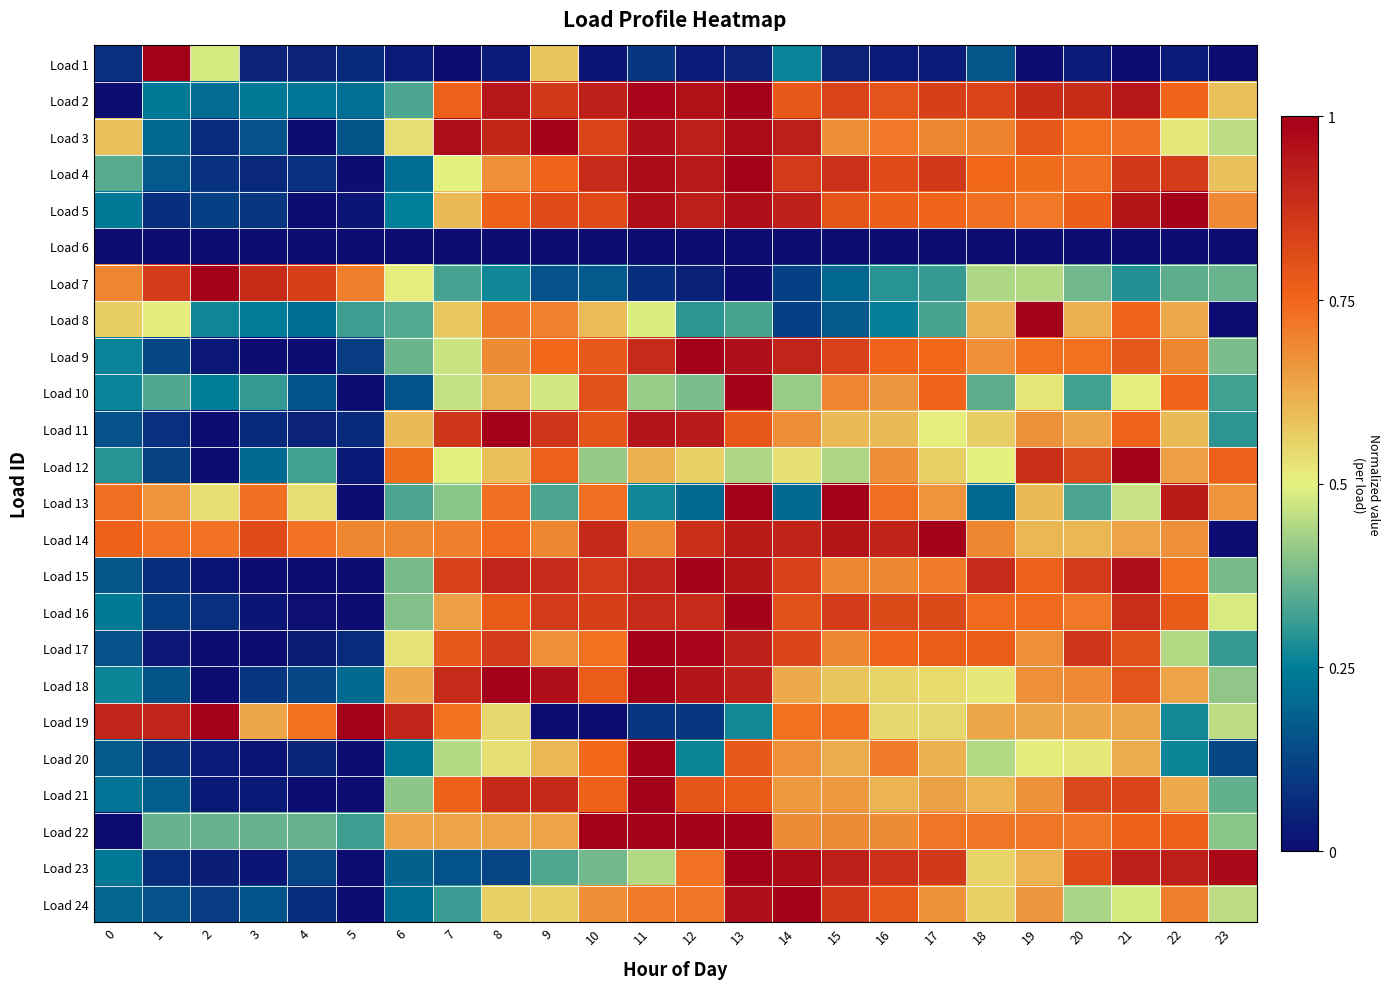

Reading right to left, transcribe all the data shown in this chart.

Load 1: 23=0.0	22=0.0	21=0.0	20=0.0	19=0.0	18=0.2	17=0.0	16=0.0	15=0.0	14=0.3	13=0.0	12=0.0	11=0.1	10=0.0	9=0.6	8=0.0	7=0.0	6=0.0	5=0.1	4=0.0	3=0.0	2=0.5	1=1.0	0=0.1
Load 2: 23=0.6	22=0.8	21=0.9	20=0.9	19=0.9	18=0.8	17=0.8	16=0.8	15=0.8	14=0.8	13=1.0	12=1.0	11=1.0	10=0.9	9=0.9	8=0.9	7=0.8	6=0.3	5=0.2	4=0.2	3=0.2	2=0.2	1=0.2	0=0.0
Load 3: 23=0.5	22=0.5	21=0.7	20=0.7	19=0.8	18=0.7	17=0.7	16=0.7	15=0.7	14=0.9	13=1.0	12=0.9	11=1.0	10=0.8	9=1.0	8=0.9	7=1.0	6=0.5	5=0.2	4=0.0	3=0.2	2=0.1	1=0.2	0=0.6
Load 4: 23=0.6	22=0.8	21=0.9	20=0.7	19=0.7	18=0.7	17=0.9	16=0.8	15=0.9	14=0.9	13=1.0	12=0.9	11=1.0	10=0.9	9=0.8	8=0.7	7=0.5	6=0.2	5=0.0	4=0.1	3=0.1	2=0.1	1=0.2	0=0.3
Load 5: 23=0.7	22=1.0	21=0.9	20=0.8	19=0.7	18=0.7	17=0.8	16=0.8	15=0.8	14=0.9	13=1.0	12=0.9	11=1.0	10=0.8	9=0.8	8=0.8	7=0.6	6=0.3	5=0.0	4=0.0	3=0.1	2=0.1	1=0.1	0=0.2
Load 6: 23=0.0	22=0.0	21=0.0	20=0.0	19=0.0	18=0.0	17=0.0	16=0.0	15=0.0	14=0.0	13=0.0	12=0.0	11=0.0	10=0.0	9=0.0	8=0.0	7=0.0	6=0.0	5=0.0	4=0.0	3=0.0	2=0.0	1=0.0	0=0.0
Load 7: 23=0.4	22=0.4	21=0.3	20=0.4	19=0.4	18=0.4	17=0.3	16=0.3	15=0.2	14=0.1	13=0.0	12=0.0	11=0.1	10=0.2	9=0.1	8=0.3	7=0.3	6=0.5	5=0.7	4=0.8	3=0.9	2=1.0	1=0.8	0=0.7
Load 8: 23=0.0	22=0.6	21=0.8	20=0.6	19=1.0	18=0.6	17=0.3	16=0.3	15=0.2	14=0.1	13=0.3	12=0.3	11=0.5	10=0.6	9=0.7	8=0.7	7=0.6	6=0.3	5=0.3	4=0.2	3=0.2	2=0.3	1=0.5	0=0.6
Load 9: 23=0.4	22=0.7	21=0.8	20=0.7	19=0.7	18=0.7	17=0.7	16=0.8	15=0.8	14=0.9	13=1.0	12=1.0	11=0.9	10=0.8	9=0.7	8=0.7	7=0.5	6=0.4	5=0.1	4=0.0	3=0.0	2=0.0	1=0.1	0=0.3
Load 10: 23=0.3	22=0.8	21=0.5	20=0.3	19=0.5	18=0.4	17=0.8	16=0.7	15=0.7	14=0.4	13=1.0	12=0.4	11=0.4	10=0.8	9=0.5	8=0.6	7=0.5	6=0.2	5=0.0	4=0.2	3=0.3	2=0.2	1=0.3	0=0.3
Load 11: 23=0.3	22=0.6	21=0.8	20=0.6	19=0.7	18=0.6	17=0.5	16=0.6	15=0.6	14=0.7	13=0.8	12=0.9	11=0.9	10=0.8	9=0.9	8=1.0	7=0.9	6=0.6	5=0.1	4=0.0	3=0.1	2=0.0	1=0.1	0=0.2
Load 12: 23=0.8	22=0.6	21=1.0	20=0.8	19=0.9	18=0.5	17=0.6	16=0.7	15=0.4	14=0.5	13=0.4	12=0.6	11=0.6	10=0.4	9=0.8	8=0.6	7=0.5	6=0.7	5=0.0	4=0.3	3=0.2	2=0.0	1=0.1	0=0.3
Load 13: 23=0.7	22=0.9	21=0.5	20=0.3	19=0.6	18=0.2	17=0.7	16=0.7	15=1.0	14=0.2	13=1.0	12=0.2	11=0.3	10=0.7	9=0.3	8=0.7	7=0.4	6=0.3	5=0.0	4=0.5	3=0.7	2=0.5	1=0.7	0=0.7
Load 14: 23=0.0	22=0.7	21=0.6	20=0.6	19=0.6	18=0.7	17=1.0	16=0.9	15=0.9	14=0.9	13=0.9	12=0.9	11=0.7	10=0.9	9=0.7	8=0.7	7=0.7	6=0.7	5=0.7	4=0.7	3=0.8	2=0.7	1=0.7	0=0.8
Load 15: 23=0.4	22=0.7	21=1.0	20=0.9	19=0.8	18=0.9	17=0.7	16=0.7	15=0.7	14=0.8	13=0.9	12=1.0	11=0.9	10=0.9	9=0.9	8=0.9	7=0.8	6=0.4	5=0.0	4=0.0	3=0.0	2=0.0	1=0.1	0=0.2
Load 16: 23=0.5	22=0.8	21=0.9	20=0.7	19=0.7	18=0.7	17=0.8	16=0.8	15=0.8	14=0.8	13=1.0	12=0.9	11=0.9	10=0.8	9=0.9	8=0.8	7=0.6	6=0.4	5=0.0	4=0.0	3=0.0	2=0.1	1=0.1	0=0.2
Load 17: 23=0.3	22=0.4	21=0.8	20=0.9	19=0.7	18=0.8	17=0.8	16=0.8	15=0.7	14=0.8	13=0.9	12=1.0	11=1.0	10=0.7	9=0.7	8=0.9	7=0.8	6=0.5	5=0.1	4=0.0	3=0.0	2=0.0	1=0.0	0=0.1
Load 18: 23=0.4	22=0.6	21=0.8	20=0.7	19=0.7	18=0.5	17=0.5	16=0.6	15=0.6	14=0.6	13=0.9	12=1.0	11=1.0	10=0.8	9=1.0	8=1.0	7=0.9	6=0.6	5=0.2	4=0.1	3=0.1	2=0.0	1=0.2	0=0.3
Load 19: 23=0.5	22=0.3	21=0.6	20=0.6	19=0.6	18=0.6	17=0.5	16=0.5	15=0.7	14=0.7	13=0.3	12=0.1	11=0.1	10=0.0	9=0.0	8=0.5	7=0.7	6=0.9	5=1.0	4=0.7	3=0.6	2=1.0	1=0.9	0=0.9
Load 20: 23=0.1	22=0.3	21=0.6	20=0.5	19=0.5	18=0.4	17=0.6	16=0.7	15=0.6	14=0.7	13=0.8	12=0.3	11=1.0	10=0.7	9=0.6	8=0.5	7=0.4	6=0.2	5=0.0	4=0.1	3=0.0	2=0.0	1=0.1	0=0.2
Load 21: 23=0.4	22=0.6	21=0.8	20=0.8	19=0.7	18=0.6	17=0.6	16=0.6	15=0.7	14=0.7	13=0.8	12=0.8	11=1.0	10=0.8	9=0.9	8=0.9	7=0.8	6=0.4	5=0.0	4=0.0	3=0.0	2=0.0	1=0.2	0=0.2
Load 22: 23=0.4	22=0.8	21=0.8	20=0.7	19=0.7	18=0.7	17=0.7	16=0.7	15=0.7	14=0.7	13=1.0	12=1.0	11=1.0	10=1.0	9=0.6	8=0.6	7=0.6	6=0.6	5=0.3	4=0.4	3=0.4	2=0.4	1=0.4	0=0.0
Load 23: 23=1.0	22=0.9	21=0.9	20=0.8	19=0.6	18=0.6	17=0.9	16=0.9	15=0.9	14=1.0	13=1.0	12=0.7	11=0.4	10=0.4	9=0.3	8=0.1	7=0.2	6=0.2	5=0.0	4=0.1	3=0.0	2=0.0	1=0.1	0=0.2
Load 24: 23=0.5	22=0.7	21=0.5	20=0.4	19=0.7	18=0.6	17=0.7	16=0.8	15=0.9	14=1.0	13=1.0	12=0.7	11=0.7	10=0.7	9=0.6	8=0.6	7=0.3	6=0.2	5=0.0	4=0.1	3=0.2	2=0.1	1=0.2	0=0.2